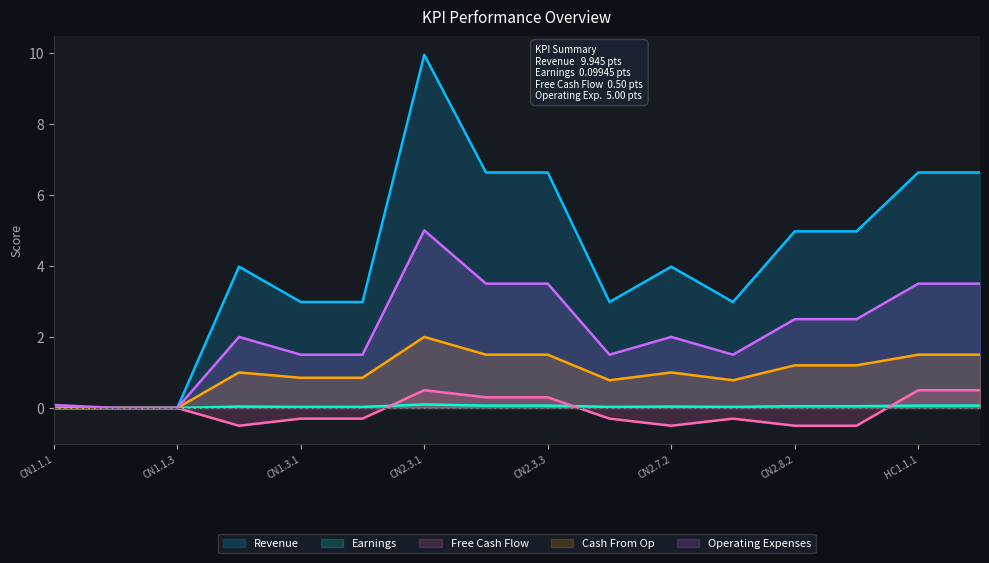

At which category is the sum across all series the highest?

CN2.3.1